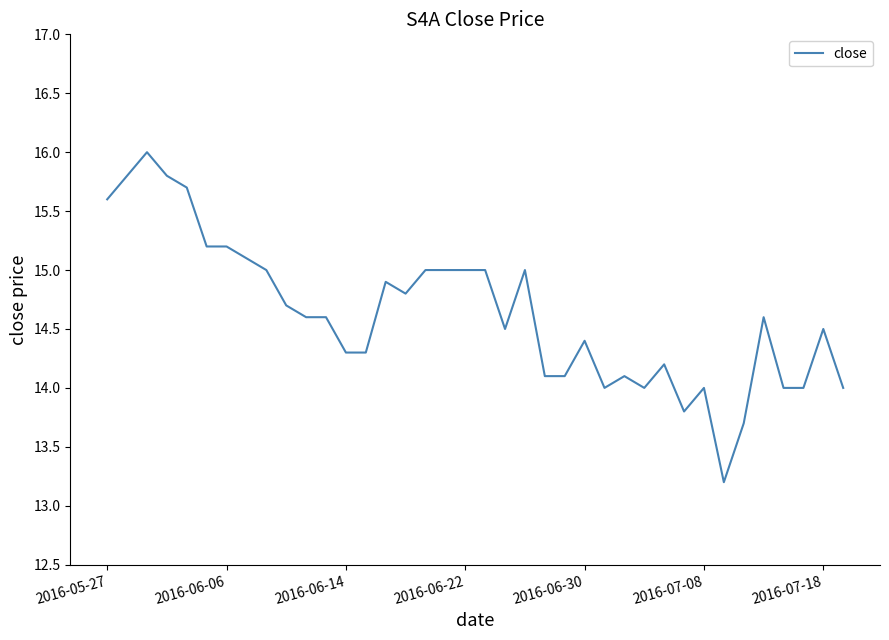

True or false: there are more than 2 points higher than both neighbors.

True